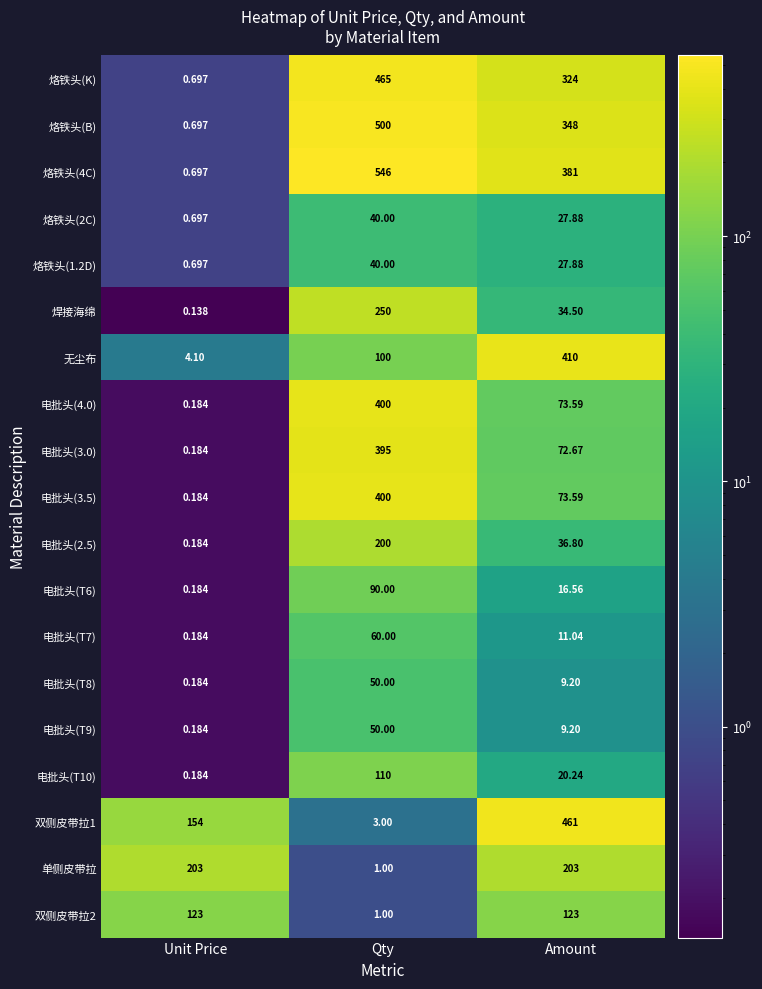

Rank the categories by 焊接海绵 value from lowest to highest.

Unit Price, Amount, Qty